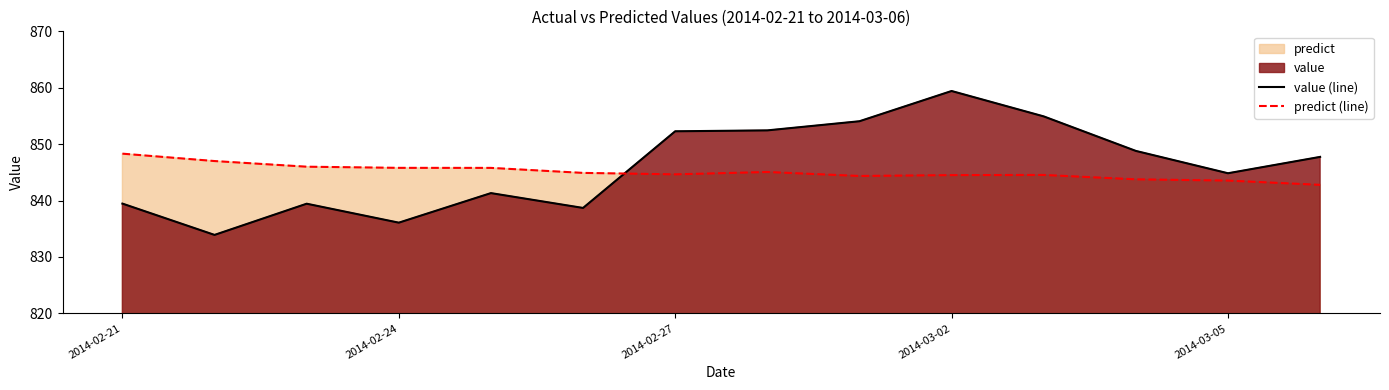

What is the minimum value for value (line)?

833.9